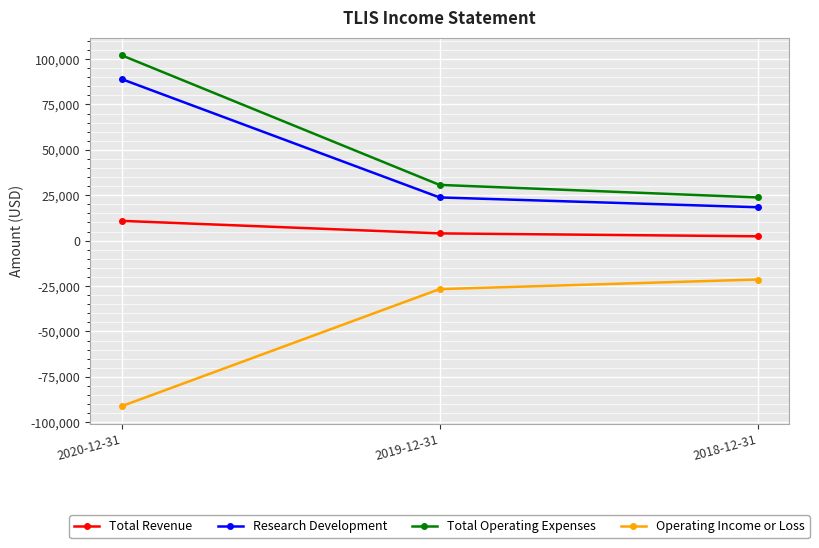

Where is Research Development nearest to the value 53700?

2019-12-31